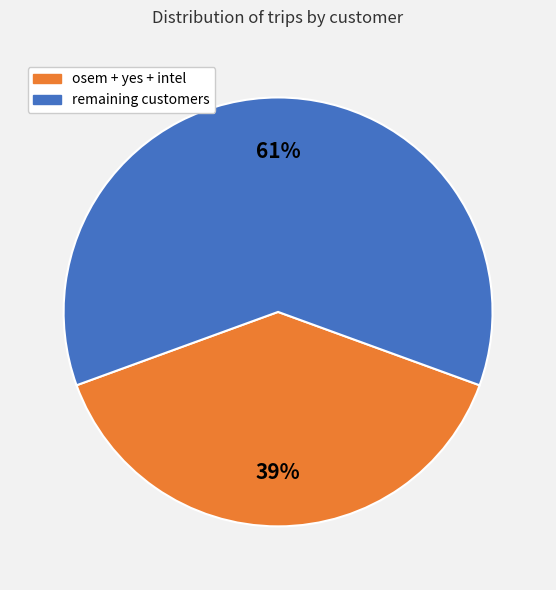

To the nearest percent, what is the average slice percentage?

50%